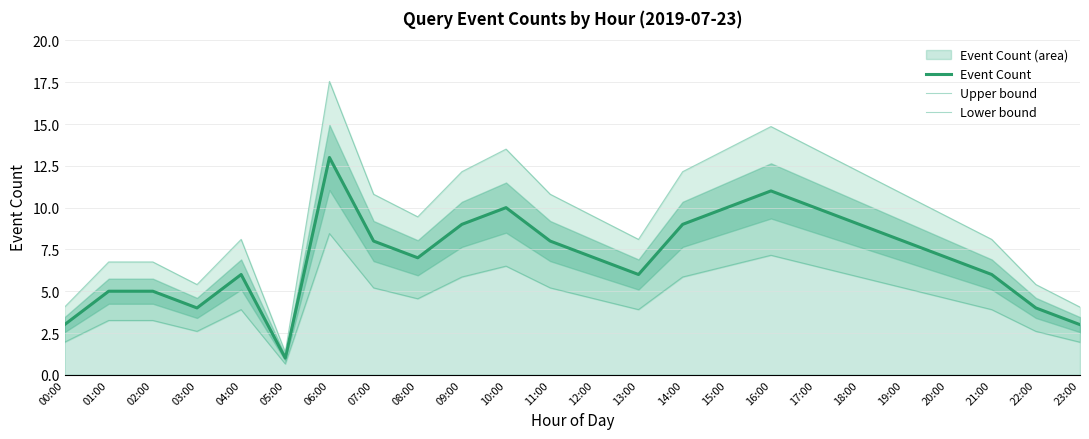

True or false: Lower bound has more than 0 interior local peaks.

True